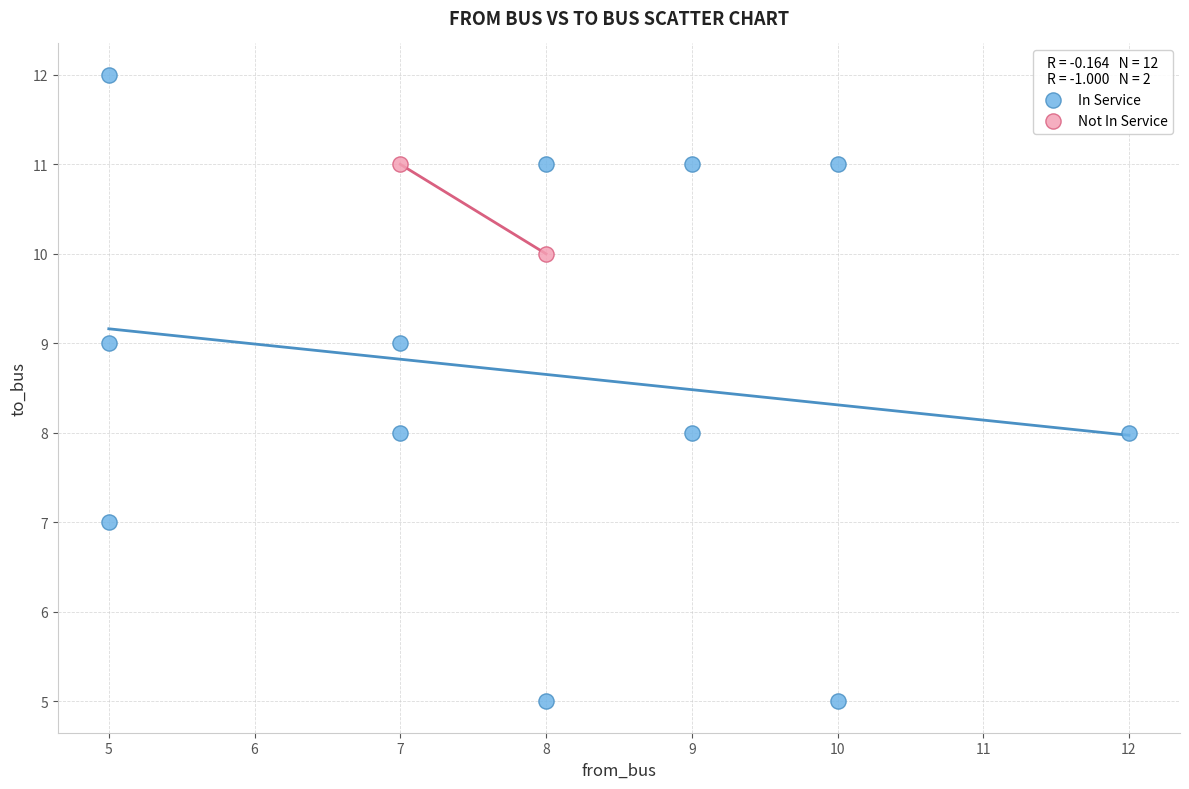

Which series has the largest Y range (max minus min)?

In Service